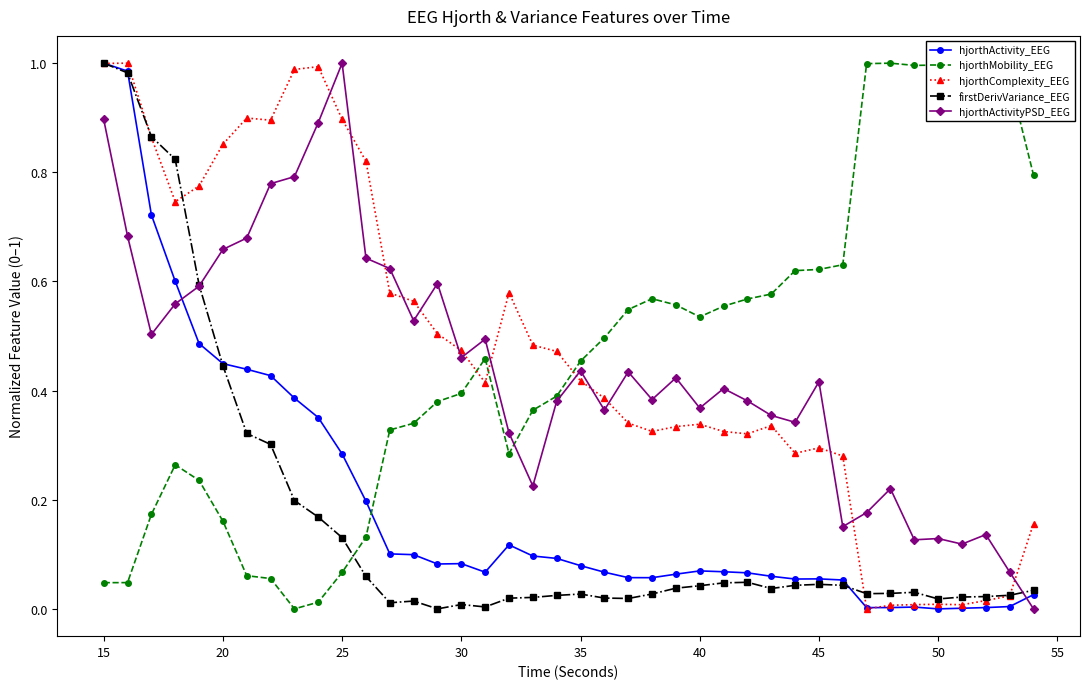

True or false: hjorthMobility_EEG has more than 2 points higher than both neighbors.

True